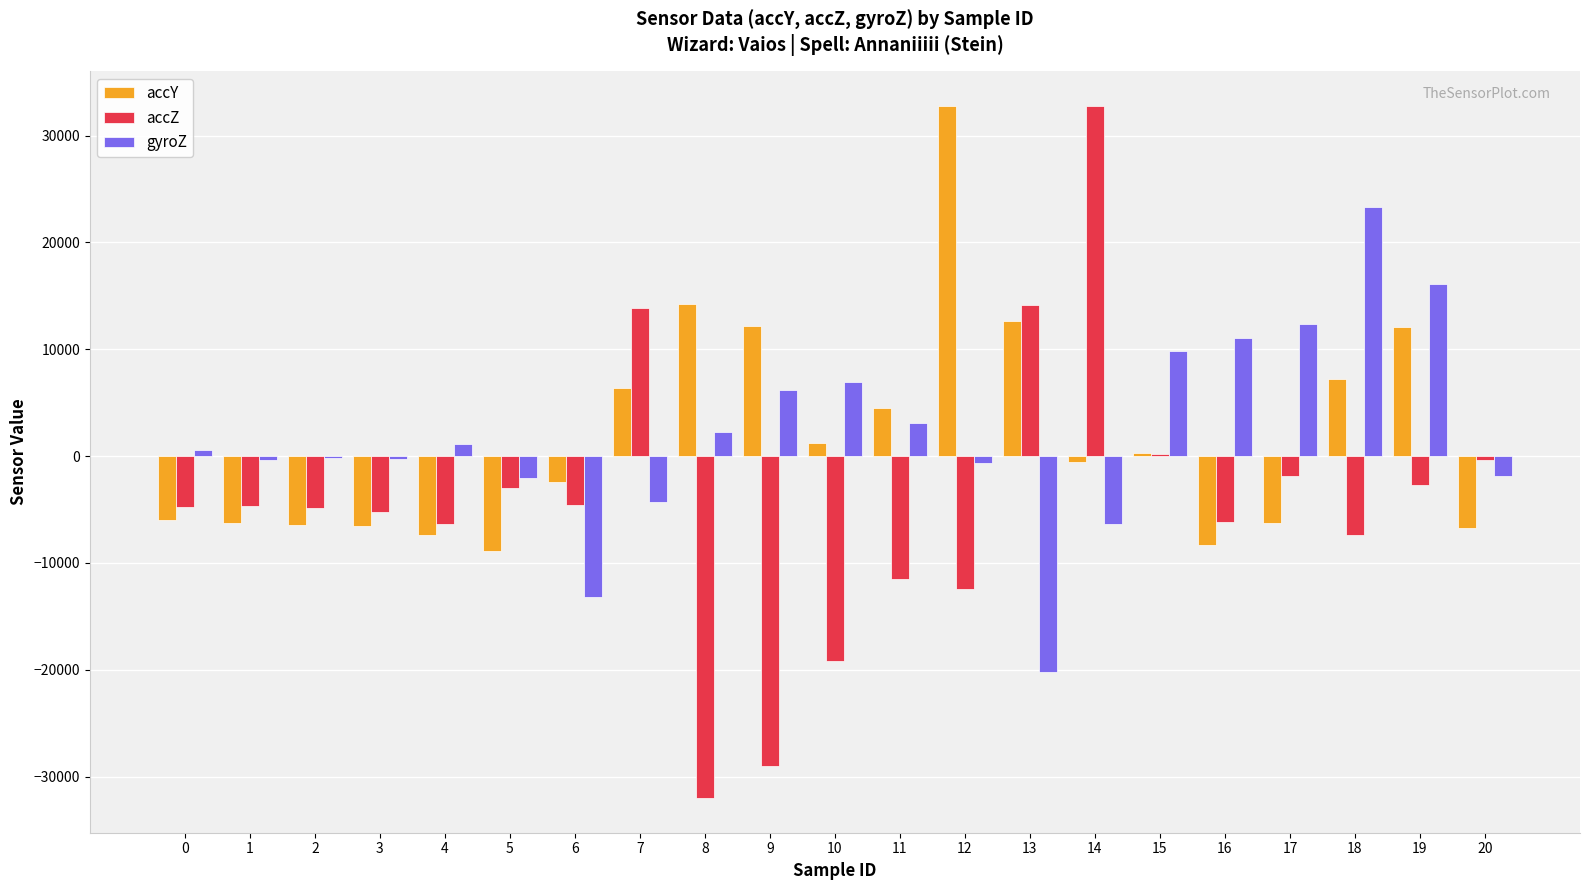

Which series changed the most between 12 and 20?

accY